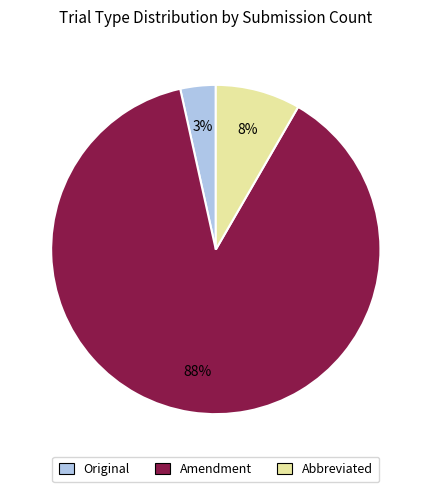

Is it true that Abbreviated is 1% of the pie?

False